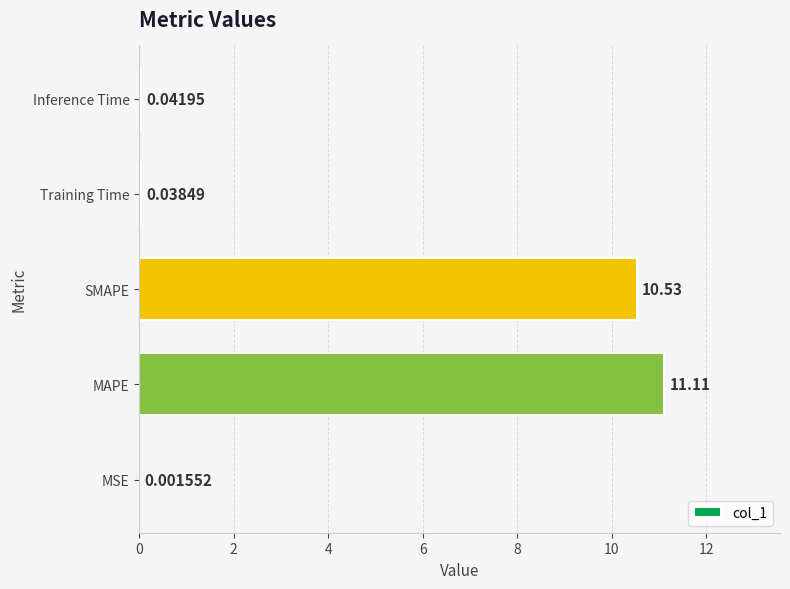

At which label is the value closest to 5?

Inference Time